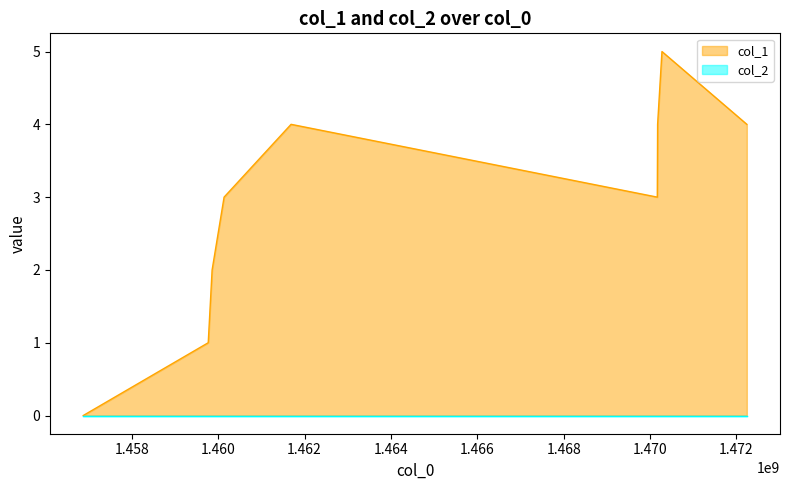

What is the greatest value displayed?

5